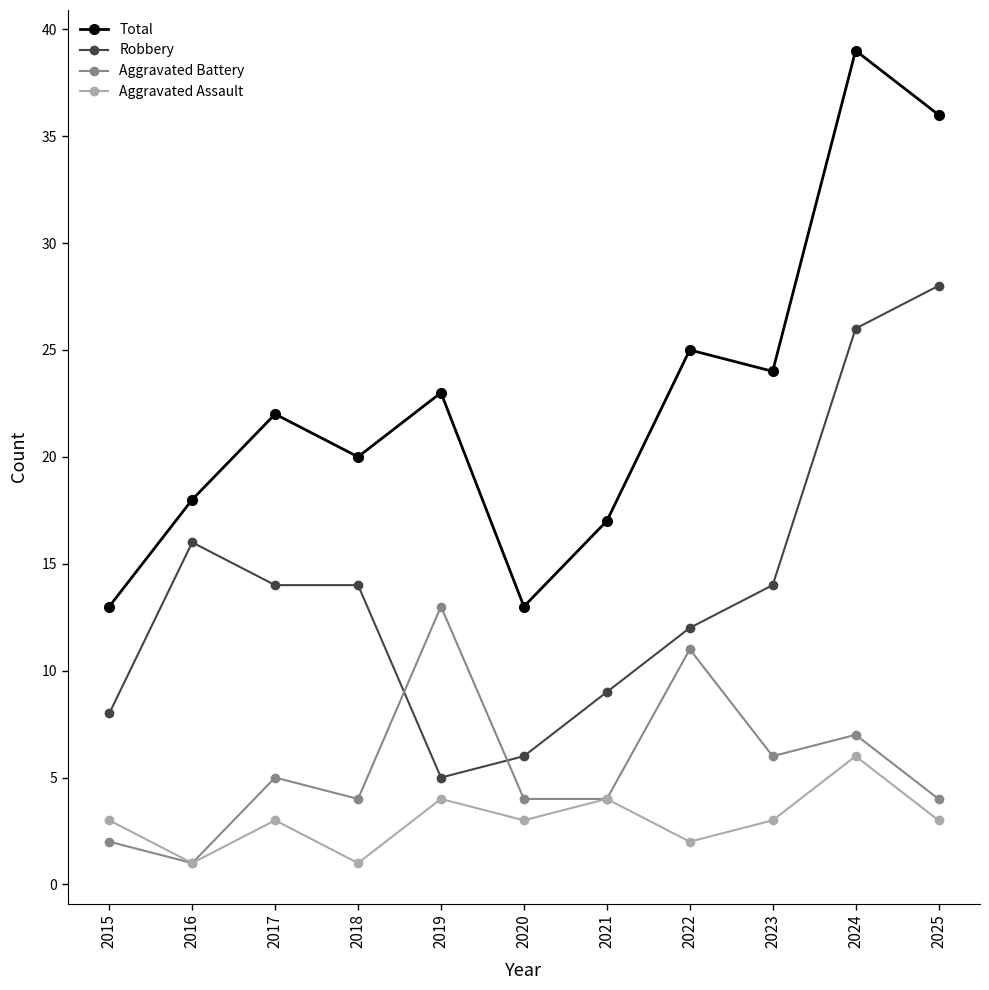

List the series in order of their peak value, highest first.

Total, Robbery, Aggravated Battery, Aggravated Assault